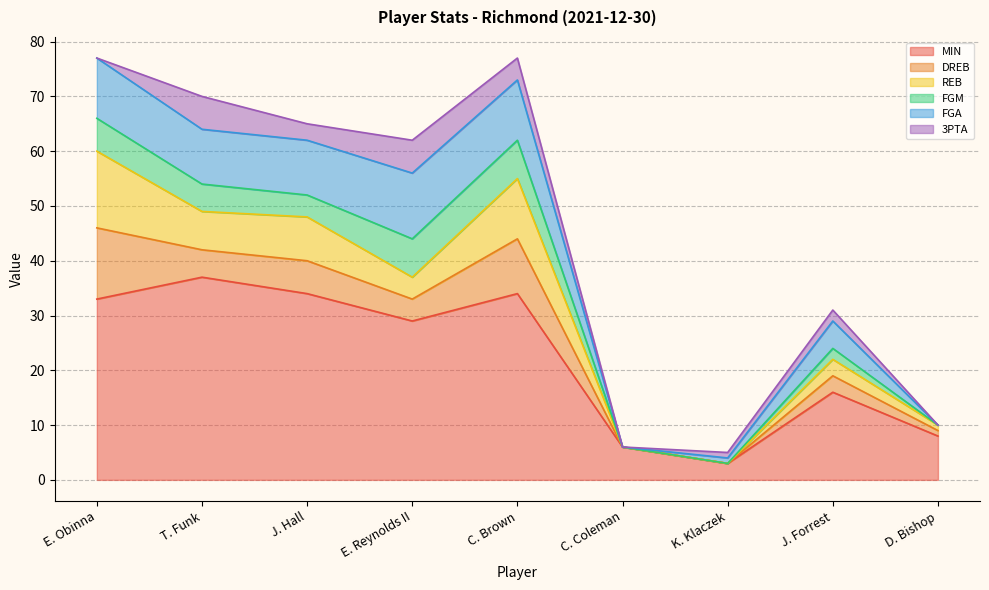

The DREB series shows 4 at E. Reynolds II. True or false?

True